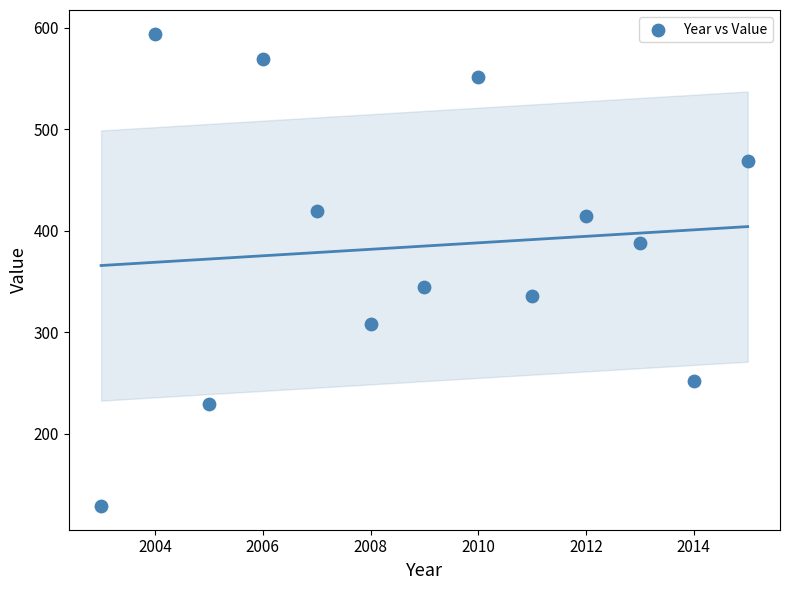

What Y value in the scatter plot is closest to 361?

345